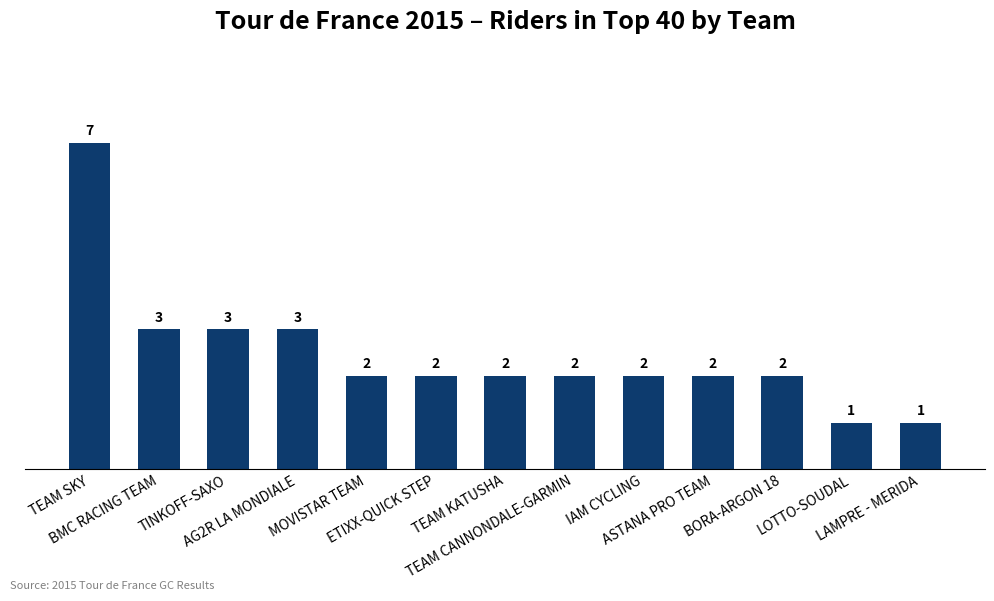

Count the values in the range 2 to 3.

10